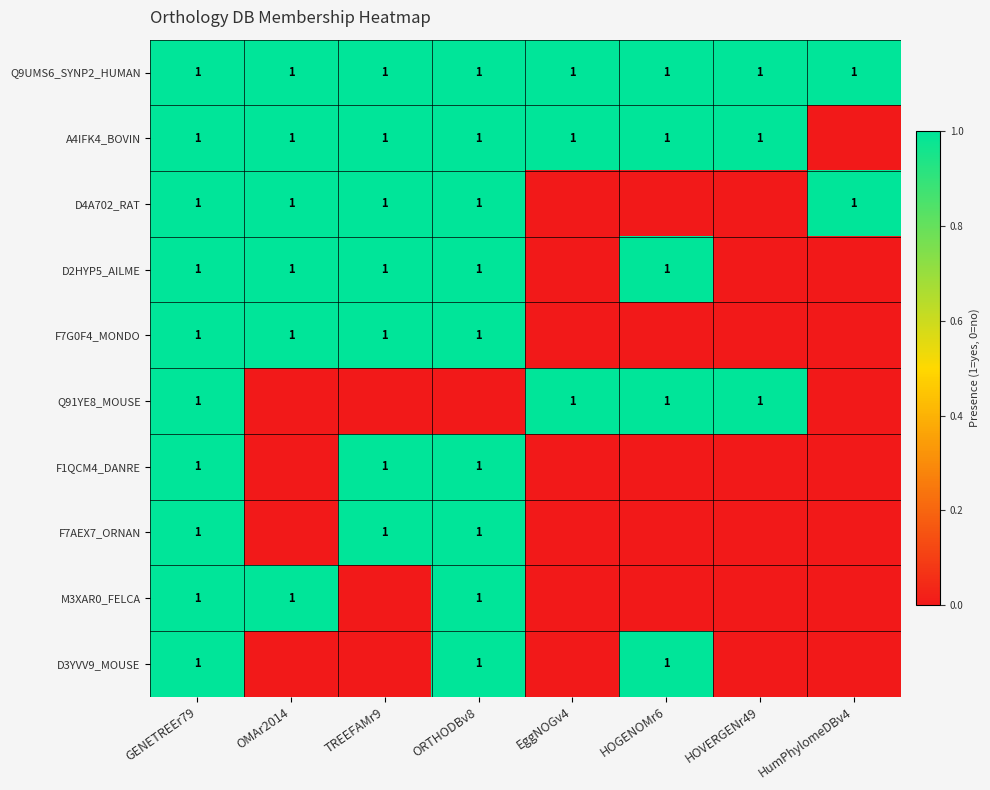

True or false: F7AEX7_ORNAN has a value of 1 at ORTHODBv8.

True